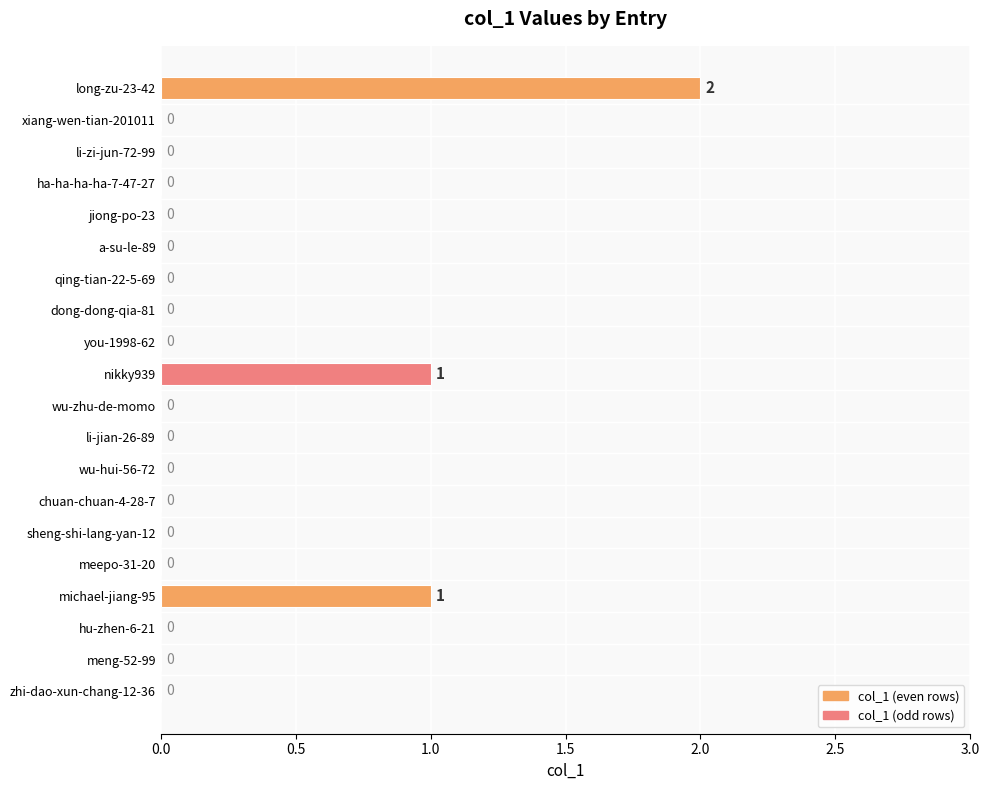

Reading top to bottom, what are all the values shown in this chart?

long-zu-23-42=2	xiang-wen-tian-201011=0	li-zi-jun-72-99=0	ha-ha-ha-ha-7-47-27=0	jiong-po-23=0	a-su-le-89=0	qing-tian-22-5-69=0	dong-dong-qia-81=0	you-1998-62=0	nikky939=1	wu-zhu-de-momo=0	li-jian-26-89=0	wu-hui-56-72=0	chuan-chuan-4-28-7=0	sheng-shi-lang-yan-12=0	meepo-31-20=0	michael-jiang-95=1	hu-zhen-6-21=0	meng-52-99=0	zhi-dao-xun-chang-12-36=0